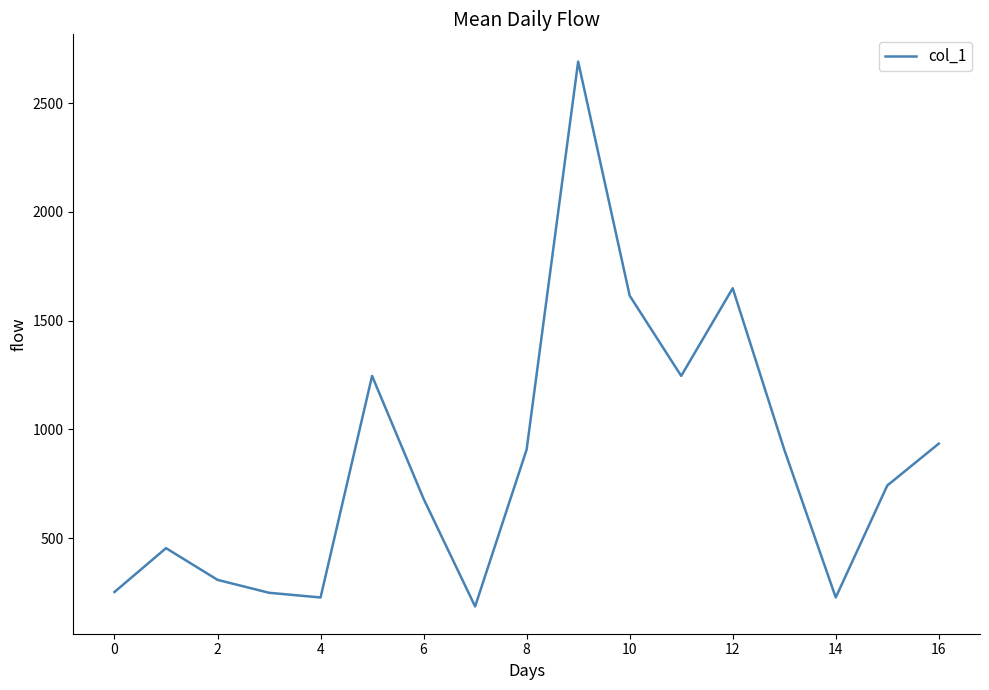

What is the maximum value shown in the chart?

2691.0